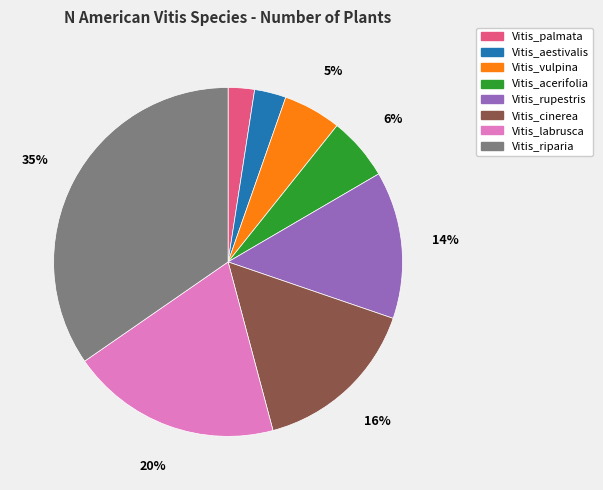

Count the number of slices in the pie.

8